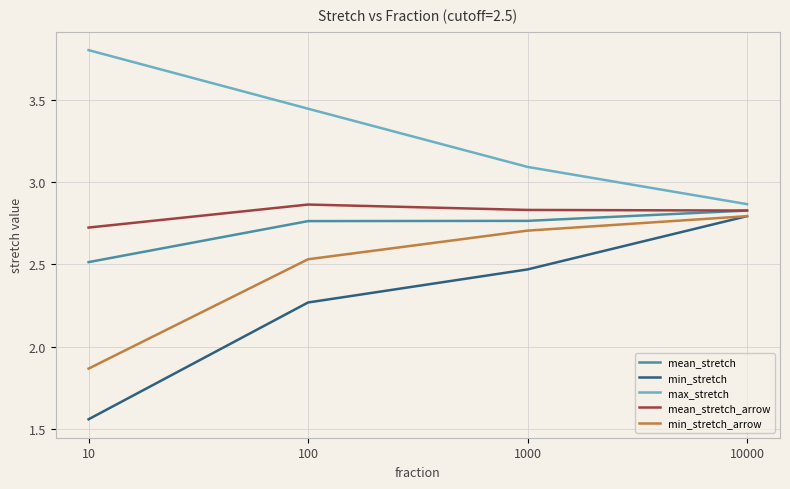

True or false: mean_stretch_arrow has more than 0 interior local peaks.

True